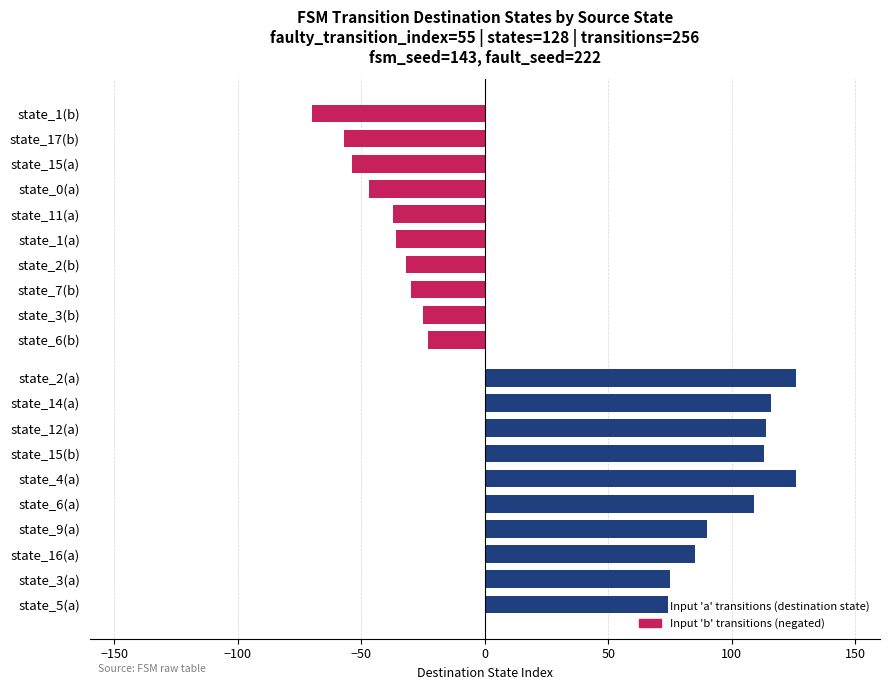

What is the minimum value for Input b transitions (destination state, negated)?

-70